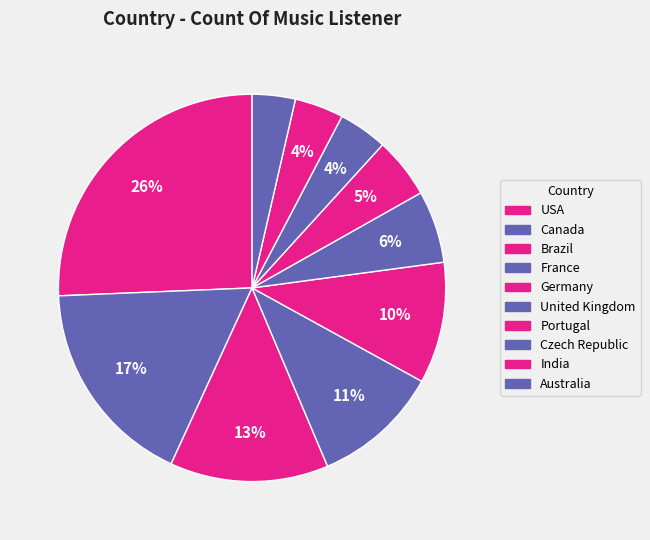

How many slices are in this pie chart?

10